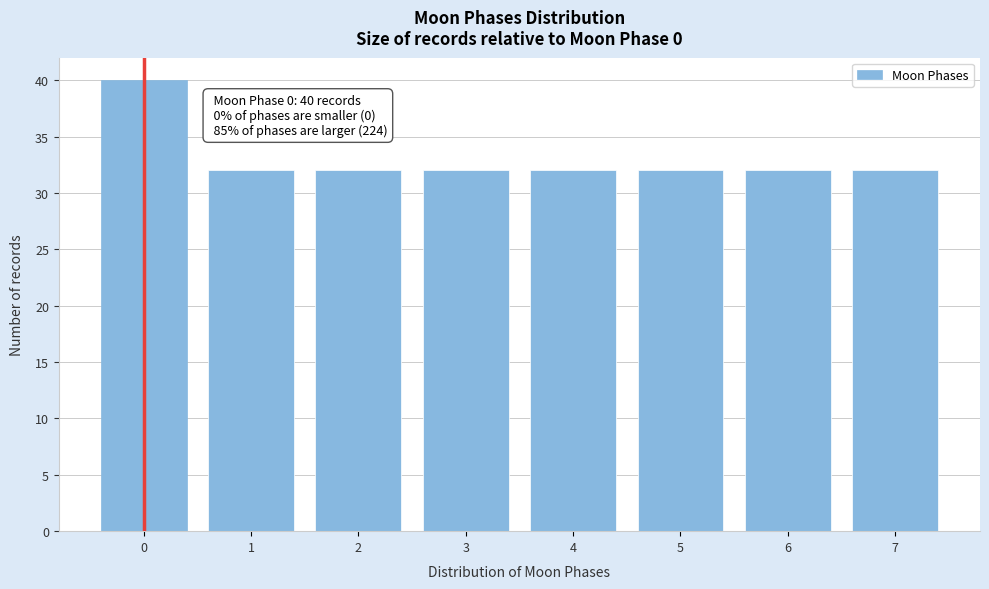

Reading right to left, list all the values displayed in this chart.

7=32	6=32	5=32	4=32	3=32	2=32	1=32	0=40